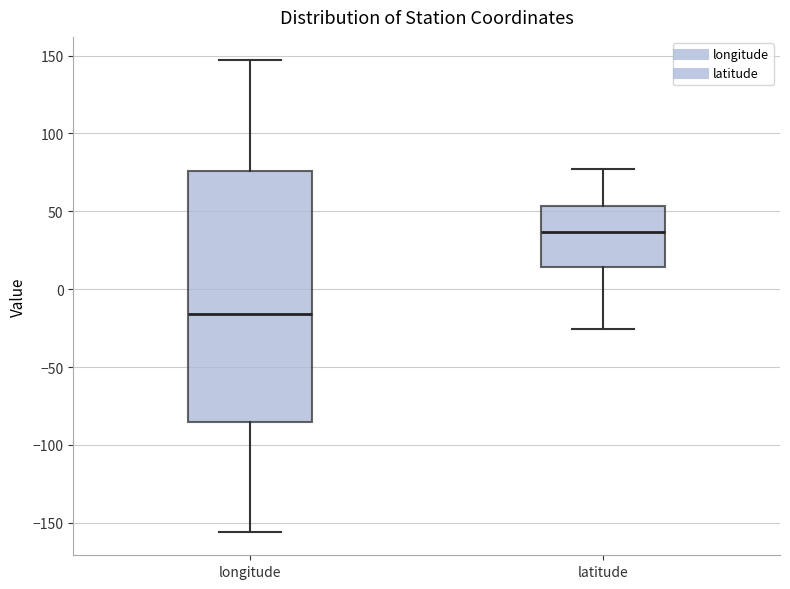

Which box's median line is the highest?

latitude